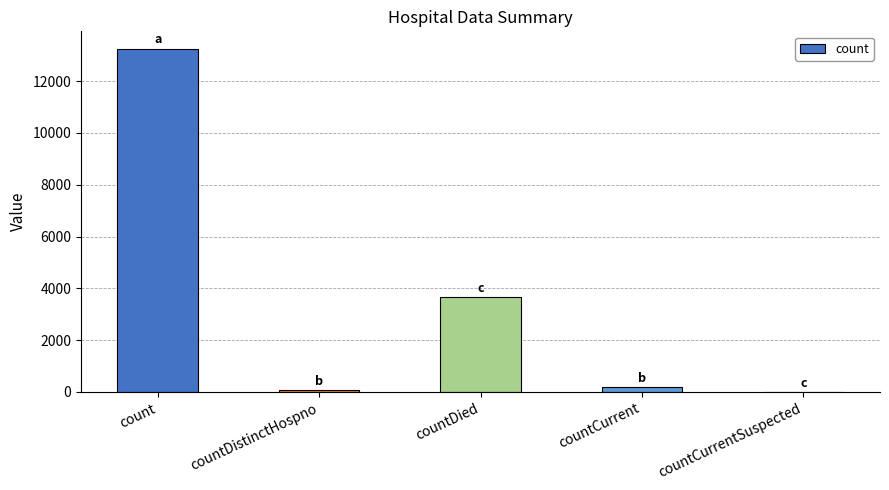

What is the maximum value shown in the chart?

13263